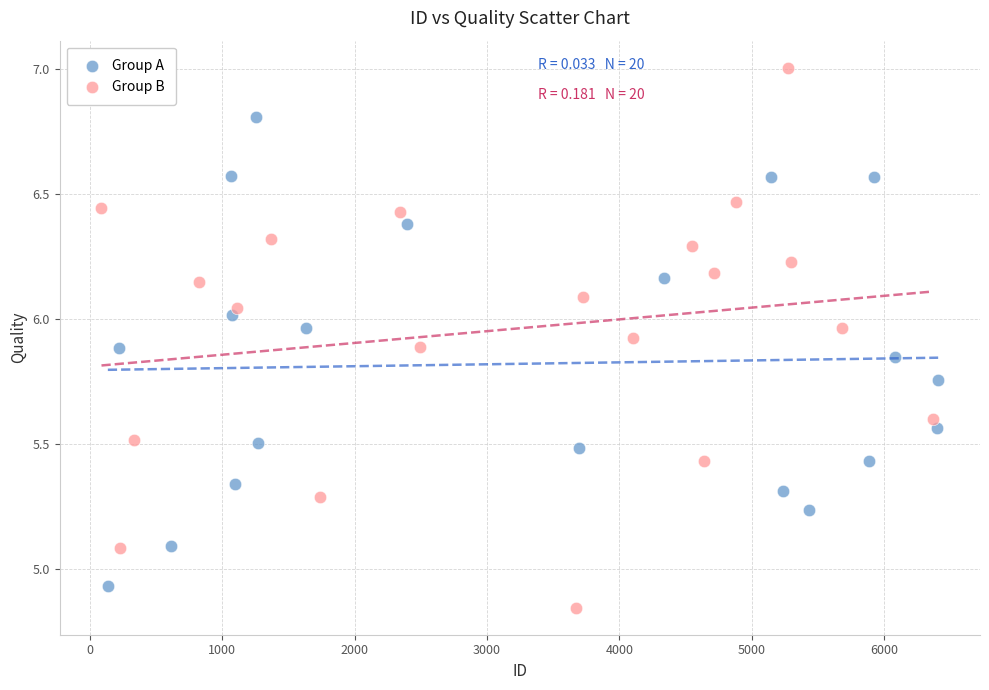

Which series reaches the minimum Y coordinate?

Group B